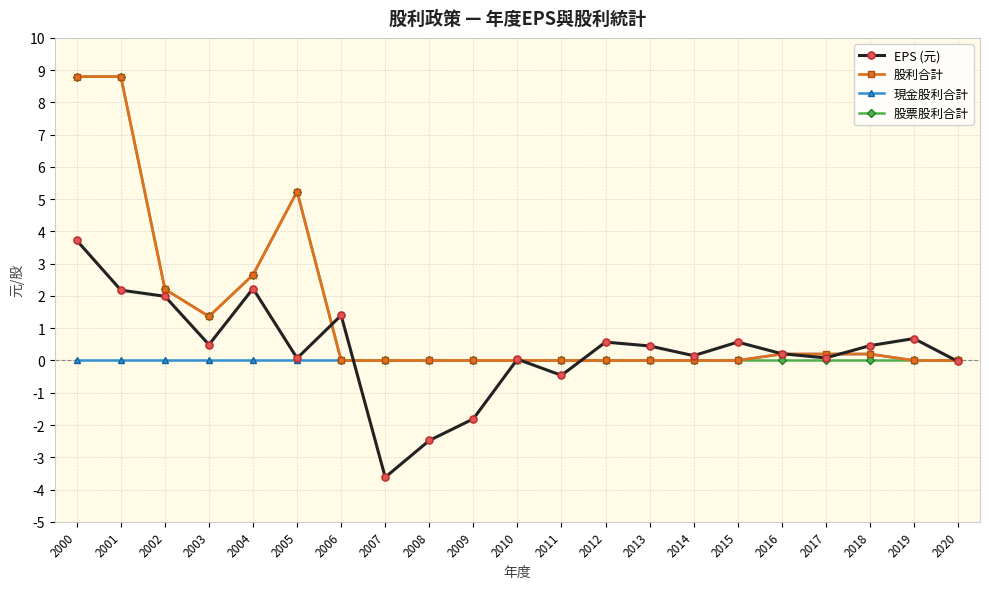

At which category does EPS (元) reach its first local peak?

2004